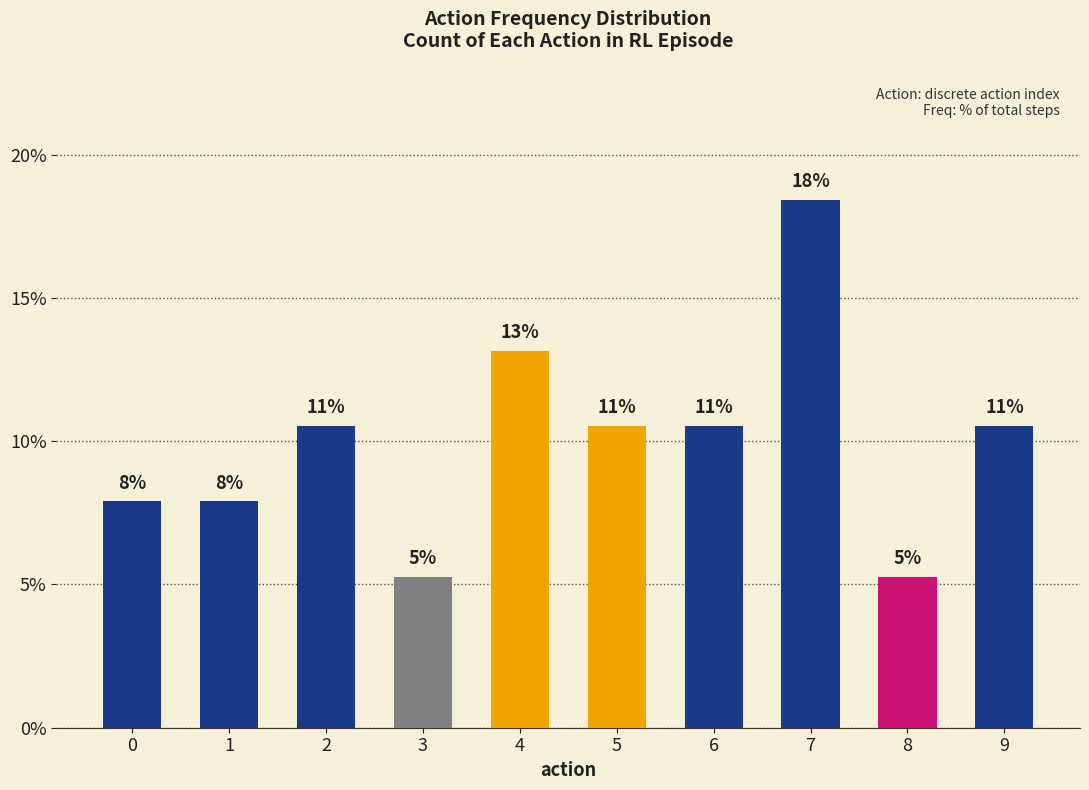

What is the smallest value displayed?

5.3